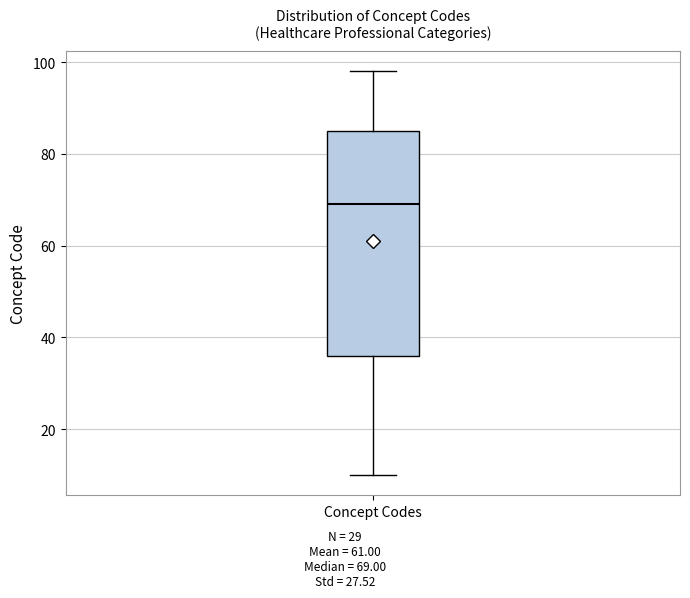

Transcribe this box plot: give where the median line is, the range the box spans, and where the two whiskers end, as read against the y-axis. The values are not printed on the chart, so give them approximately, as read against the axis.

median 70, box 36 to 86, whiskers 10 to 98